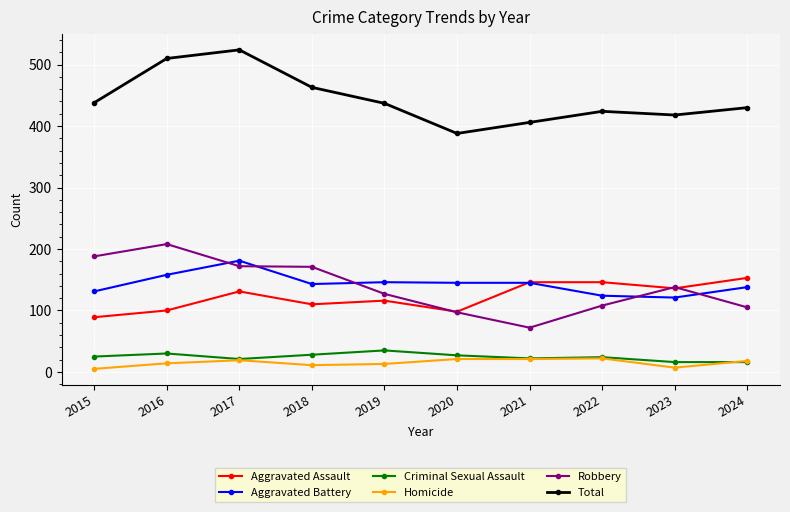

True or false: Robbery has more than 1 interior local peaks.

True